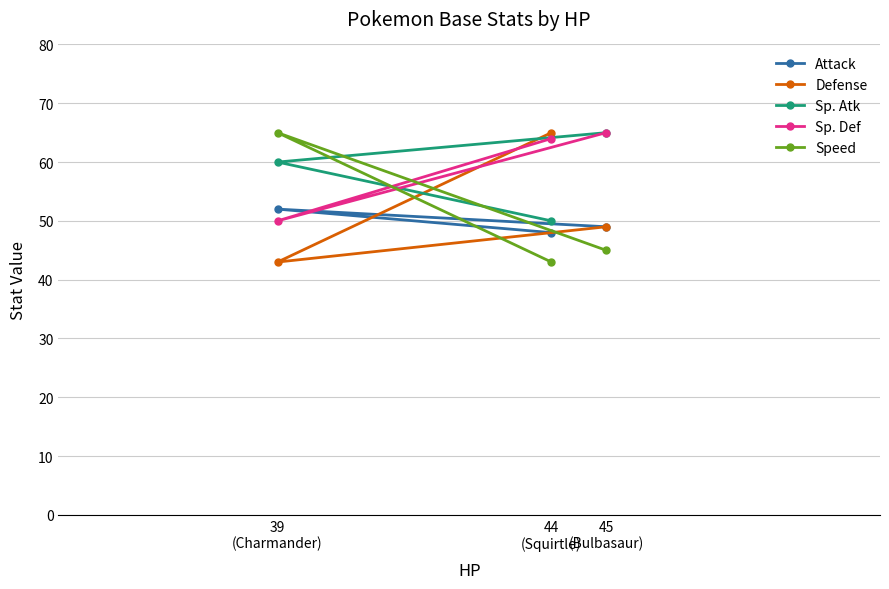

What is the average value of the Sp. Def series?

60